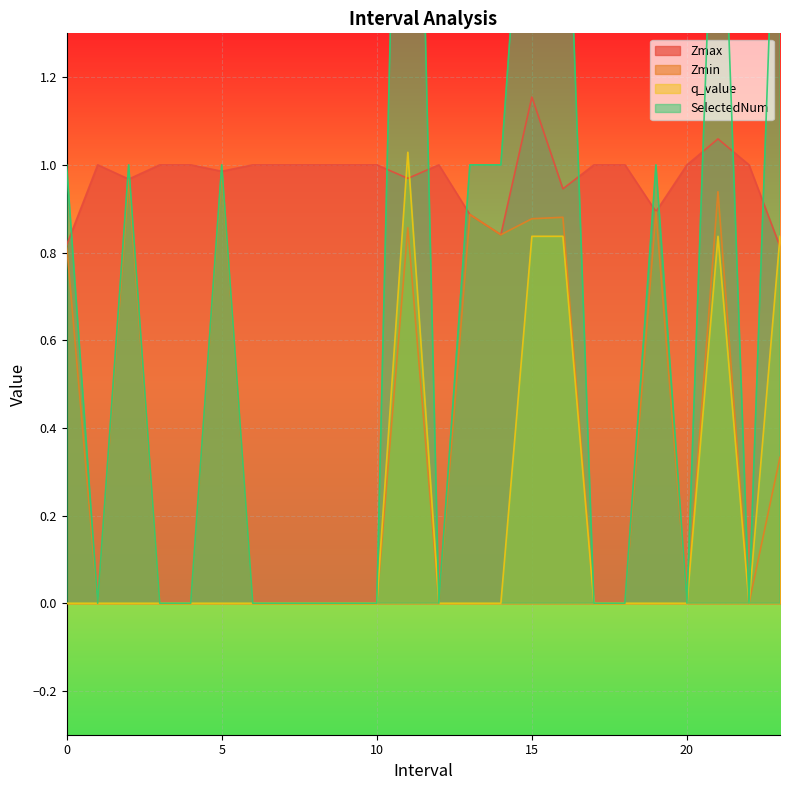

What are all the series names shown in the legend?

Zmax, Zmin, q_value, SelectedNum